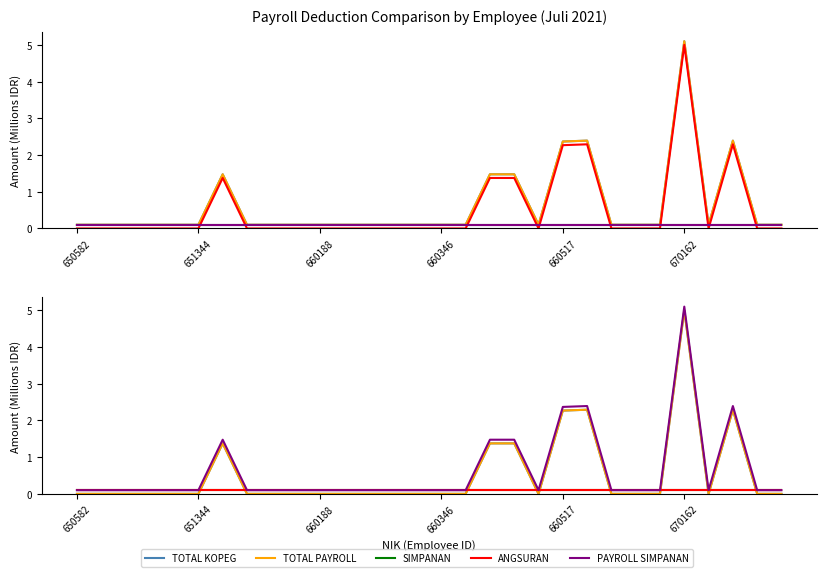

What is the minimum value for PAYROLL SIMPANAN?

0.1